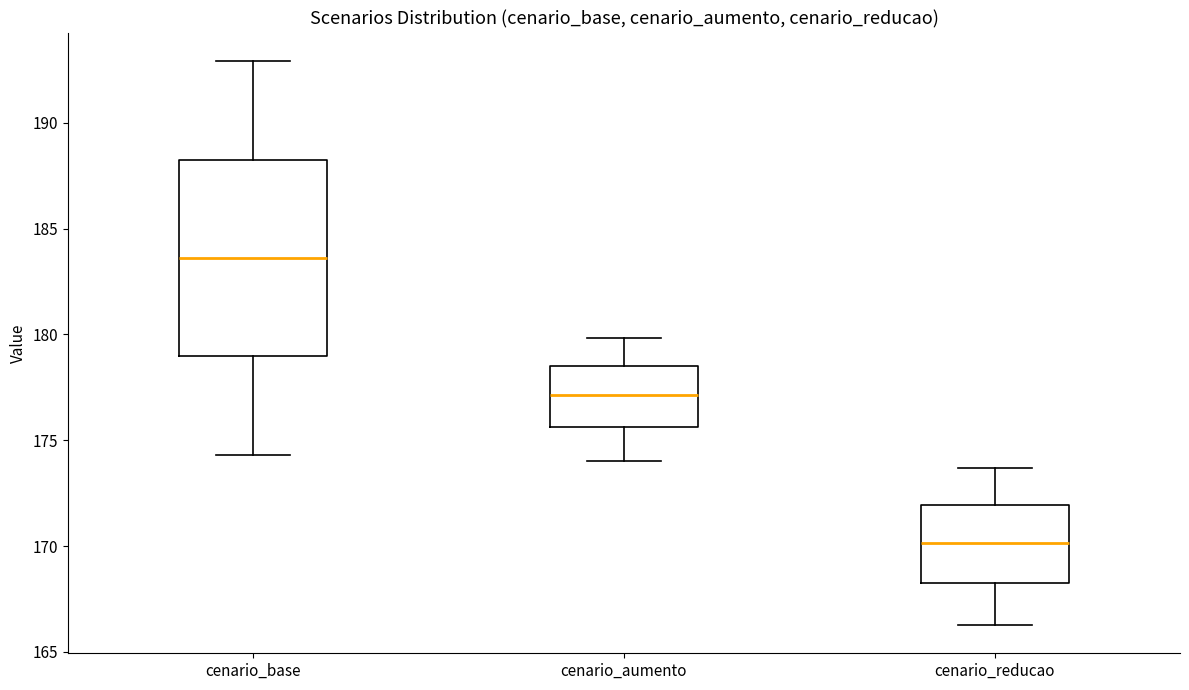

Reading left to right, transcribe this box plot: for each box, give where its median line is, the range the box spans, and where its two whiskers end, as read against the y-axis. The values are not printed on the chart, so give them approximately, as read against the axis.

cenario_base: median 183.5, box 179.0 to 188.5, whiskers 174.5 to 193.0
cenario_aumento: median 177.0, box 175.5 to 178.5, whiskers 174.0 to 180.0
cenario_reducao: median 170.0, box 168.0 to 172.0, whiskers 166.5 to 173.5